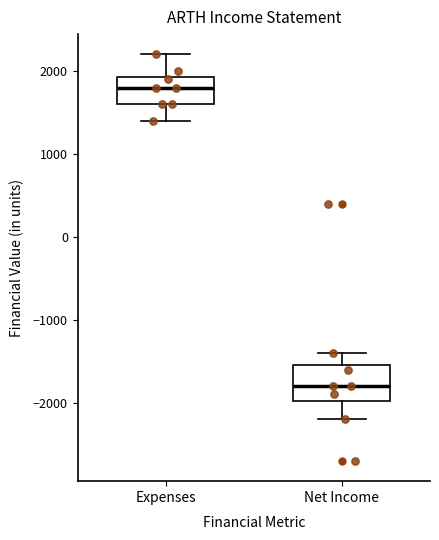

Reading left to right, read every box against the y-axis: the position of its median line, the range the box covers, and the ends of its whiskers. The values are not printed on the chart, so give them approximately, as read against the axis.

Expenses: median 1800, box 1600 to 1900, whiskers 1400 to 2200
Net Income: median -1800, box -2000 to -1500, whiskers -2200 to -1400